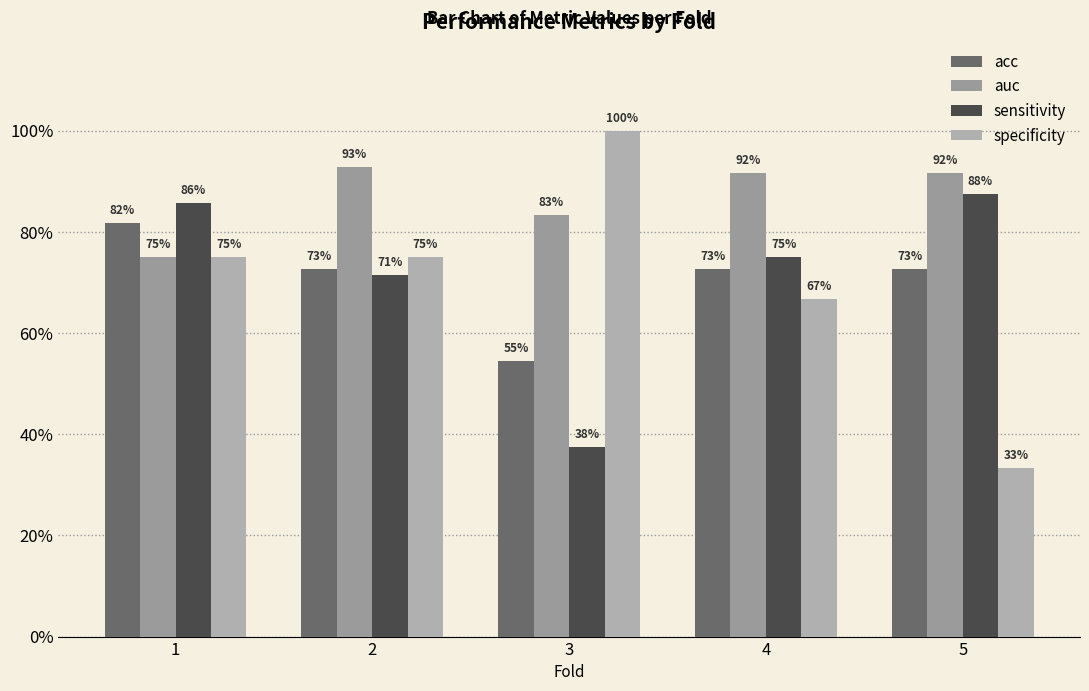

Does the chart contain stacked bars?

No